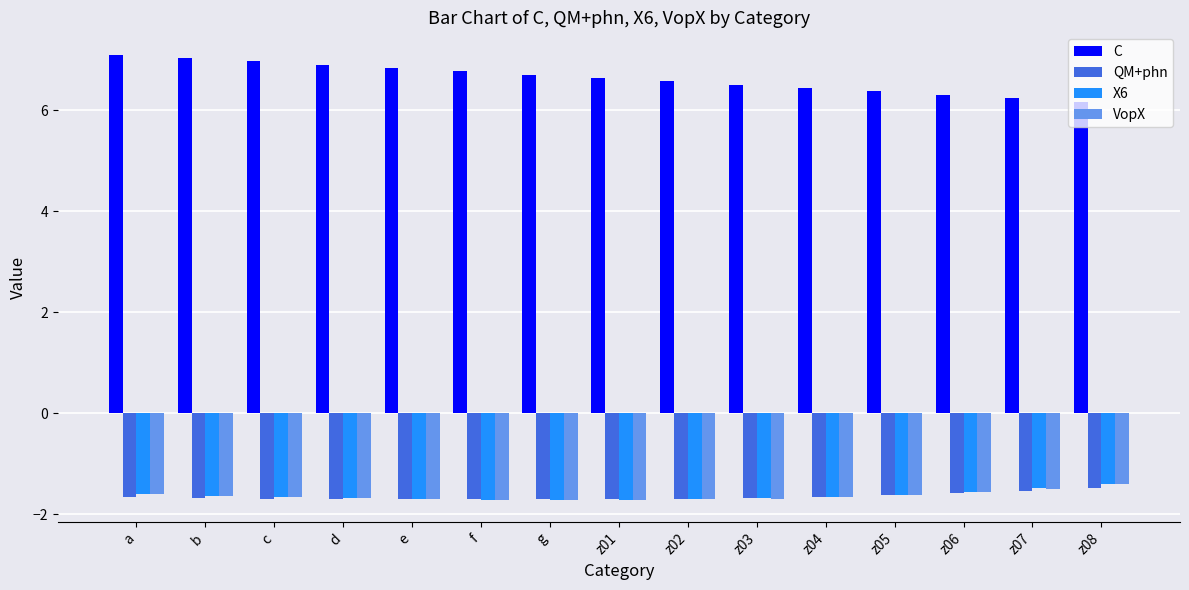

Are the bars horizontal?

No